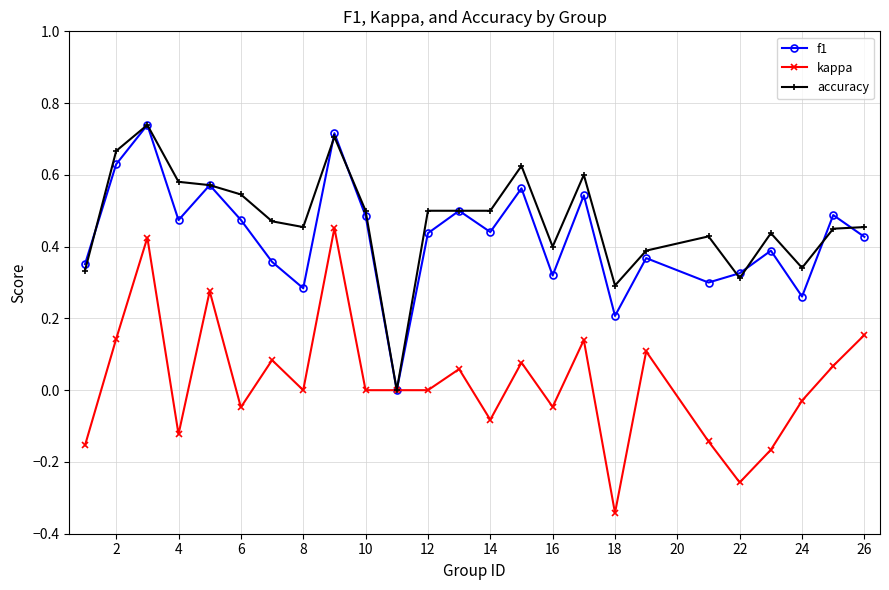

In f1, how many points are higher than both neighbors (excluding endpoints)?

9